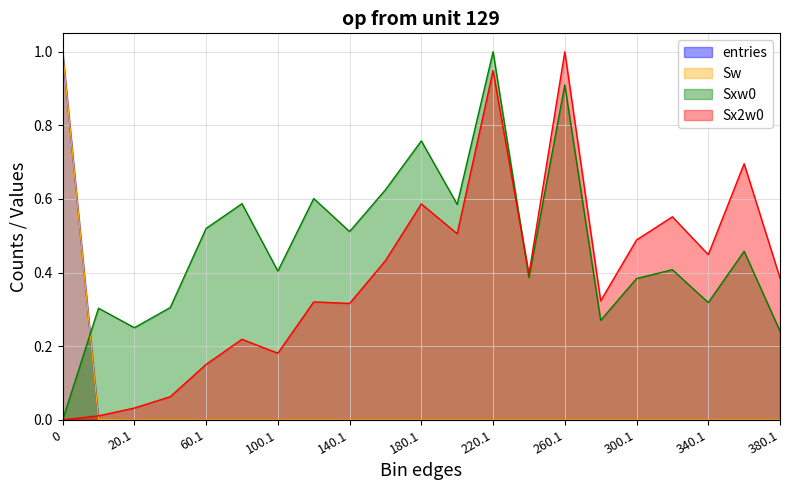

Reading left to right, list all the values displayed in this chart.

entries: 0=1.0	0.9=0.0	20.1=0.0	40.1=0.0	60.1=0.0	80.1=0.0	100.1=0.0	120.1=0.0	140.1=0.0	160.1=0.0	180.1=0.0	200.1=0.0	220.1=0.0	240.1=0.0	260.1=0.0	280.1=0.0	300.1=0.0	320.1=0.0	340.1=0.0	360.1=0.0	380.1=0.0
Sw: 0=1.0	0.9=0.0	20.1=0.0	40.1=0.0	60.1=0.0	80.1=0.0	100.1=0.0	120.1=0.0	140.1=0.0	160.1=0.0	180.1=0.0	200.1=0.0	220.1=0.0	240.1=0.0	260.1=0.0	280.1=0.0	300.1=0.0	320.1=0.0	340.1=0.0	360.1=0.0	380.1=0.0
Sxw0: 0=0.0	0.9=0.3	20.1=0.3	40.1=0.3	60.1=0.5	80.1=0.6	100.1=0.4	120.1=0.6	140.1=0.5	160.1=0.6	180.1=0.8	200.1=0.6	220.1=1.0	240.1=0.4	260.1=0.9	280.1=0.3	300.1=0.4	320.1=0.4	340.1=0.3	360.1=0.5	380.1=0.2
Sx2w0: 0=0.0	0.9=0.0	20.1=0.0	40.1=0.1	60.1=0.2	80.1=0.2	100.1=0.2	120.1=0.3	140.1=0.3	160.1=0.4	180.1=0.6	200.1=0.5	220.1=0.9	240.1=0.4	260.1=1.0	280.1=0.3	300.1=0.5	320.1=0.6	340.1=0.4	360.1=0.7	380.1=0.4